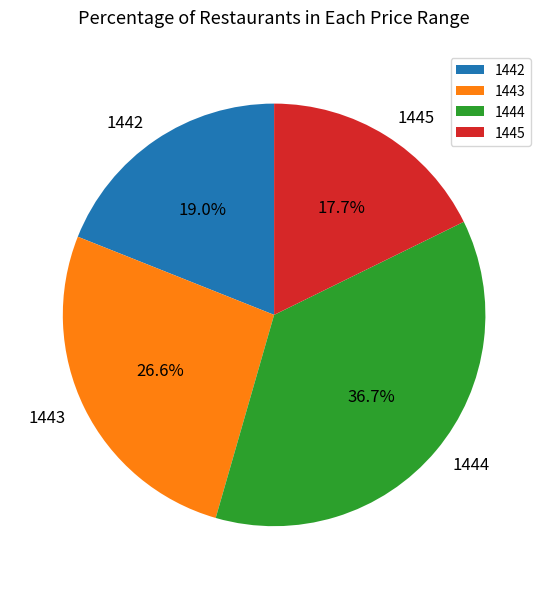

Combined, what portion of the pie is 1442 and 1445?

36.7%